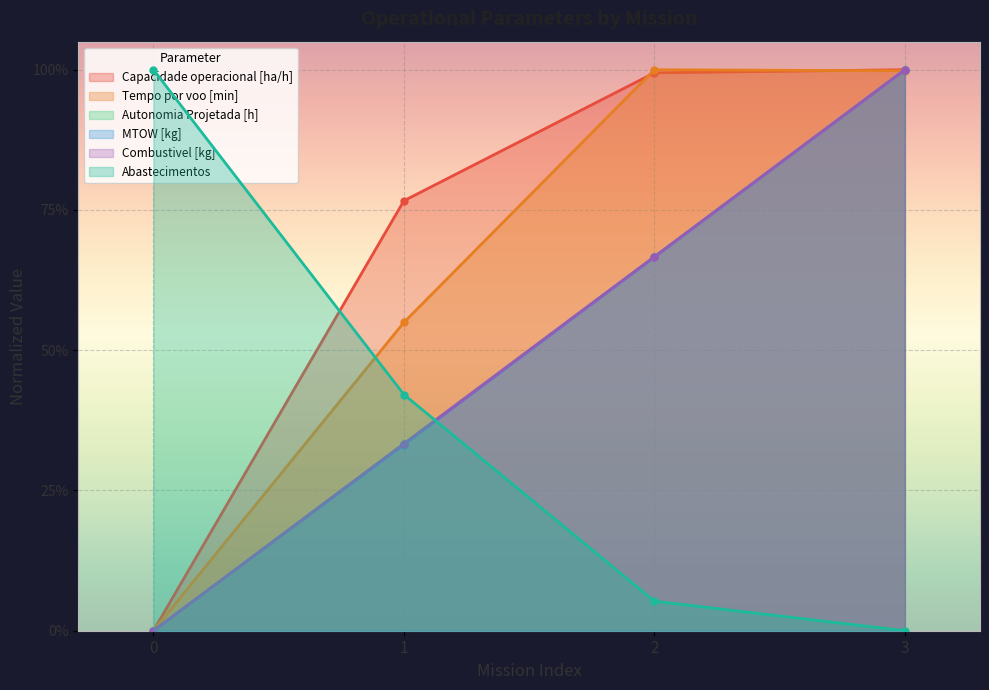

Between which two adjacent categories do Tempo por voo [min] and Combustivel [kg] first intersect?

2 and 3